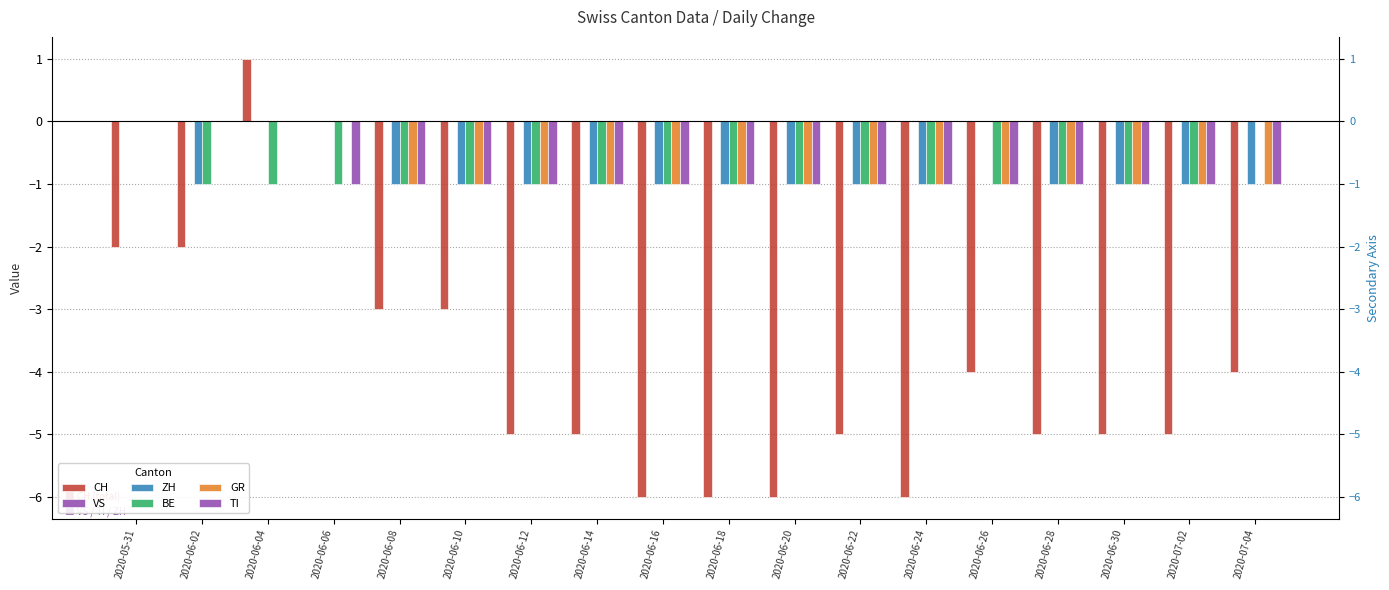

What are all the series names shown in the legend?

CH, VS, ZH, BE, GR, TI